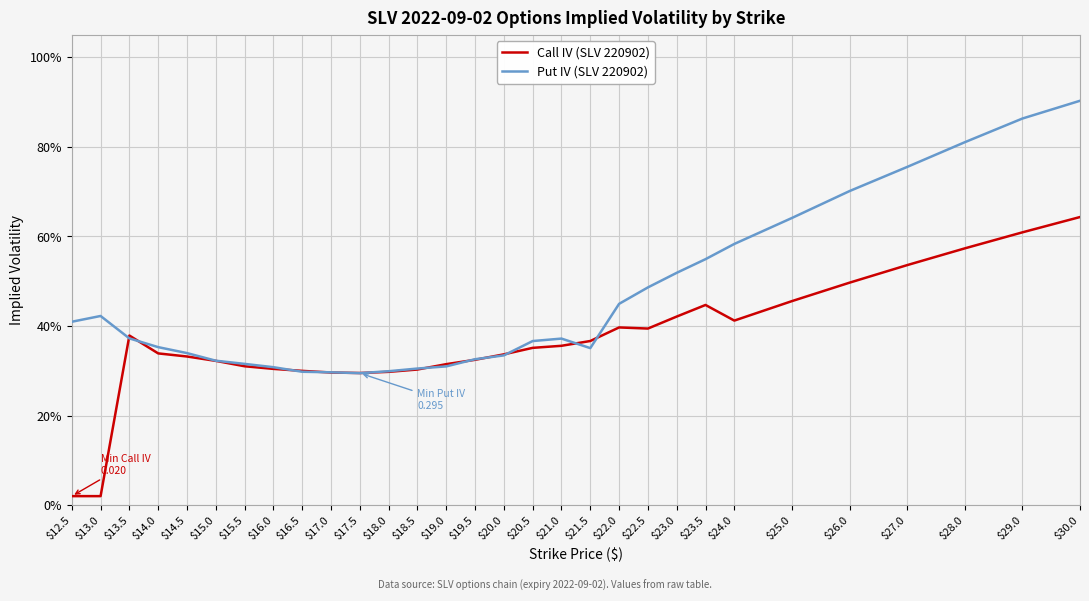

True or false: Put IV (SLV 220902) and Call IV (SLV 220902) cross at least once.

True